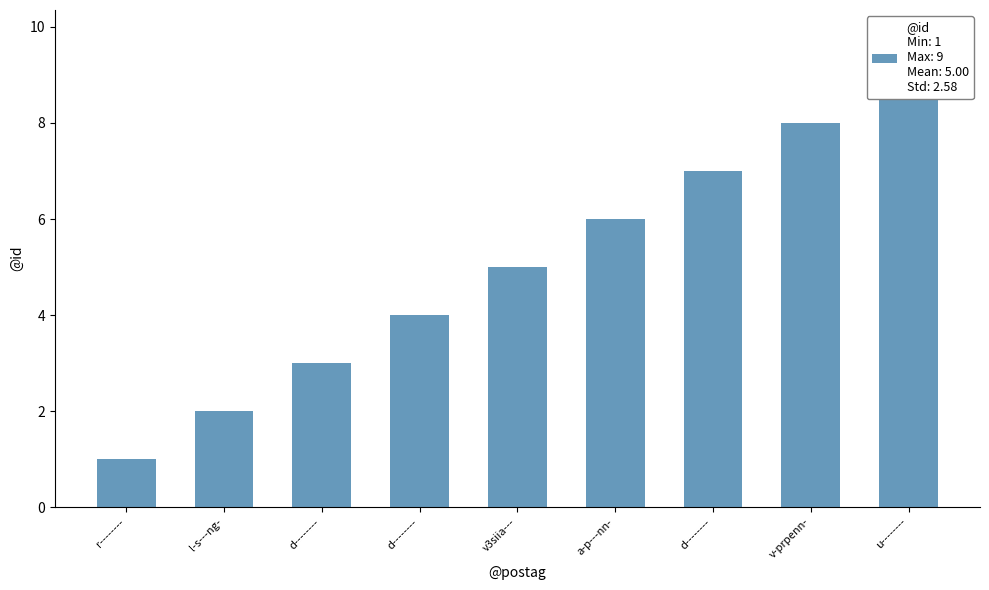

Which label corresponds to the smallest value in the chart?

r--------